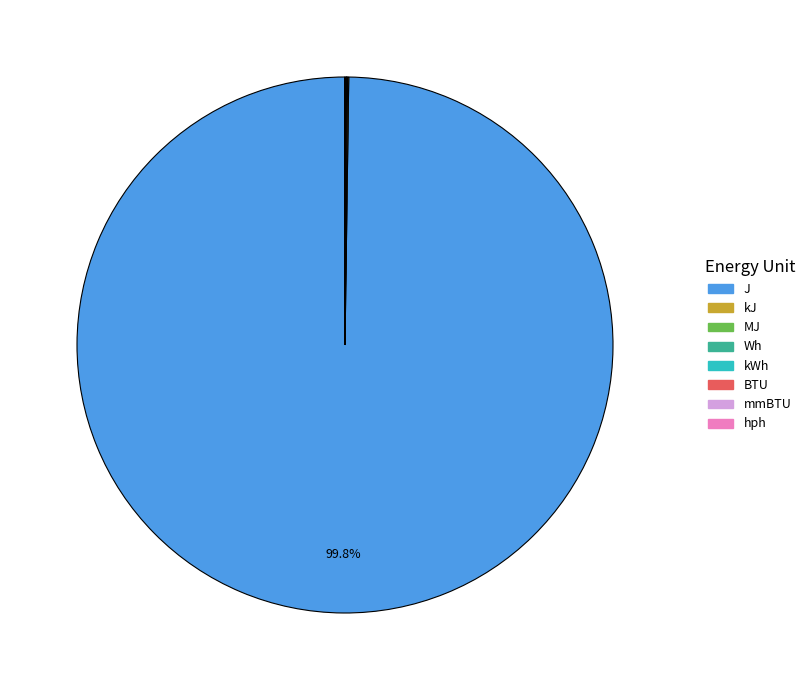

Does J represent more than half of the total?

Yes